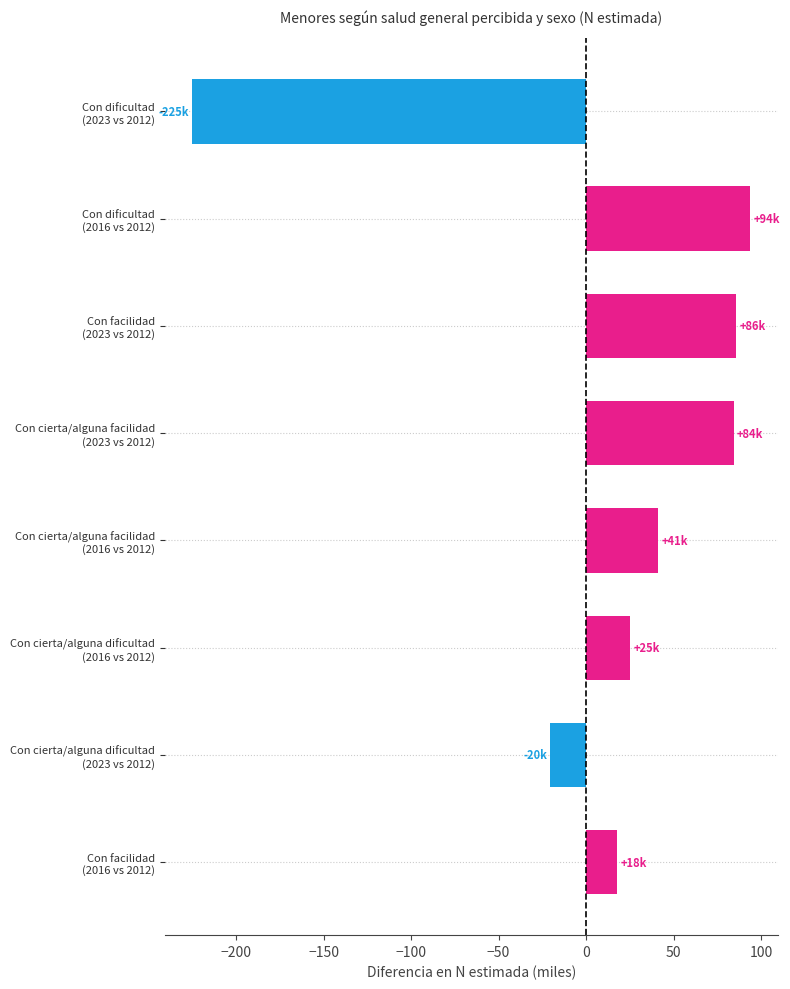

Which category has the highest value across all series?

Con dificultad
(2016 vs 2012)